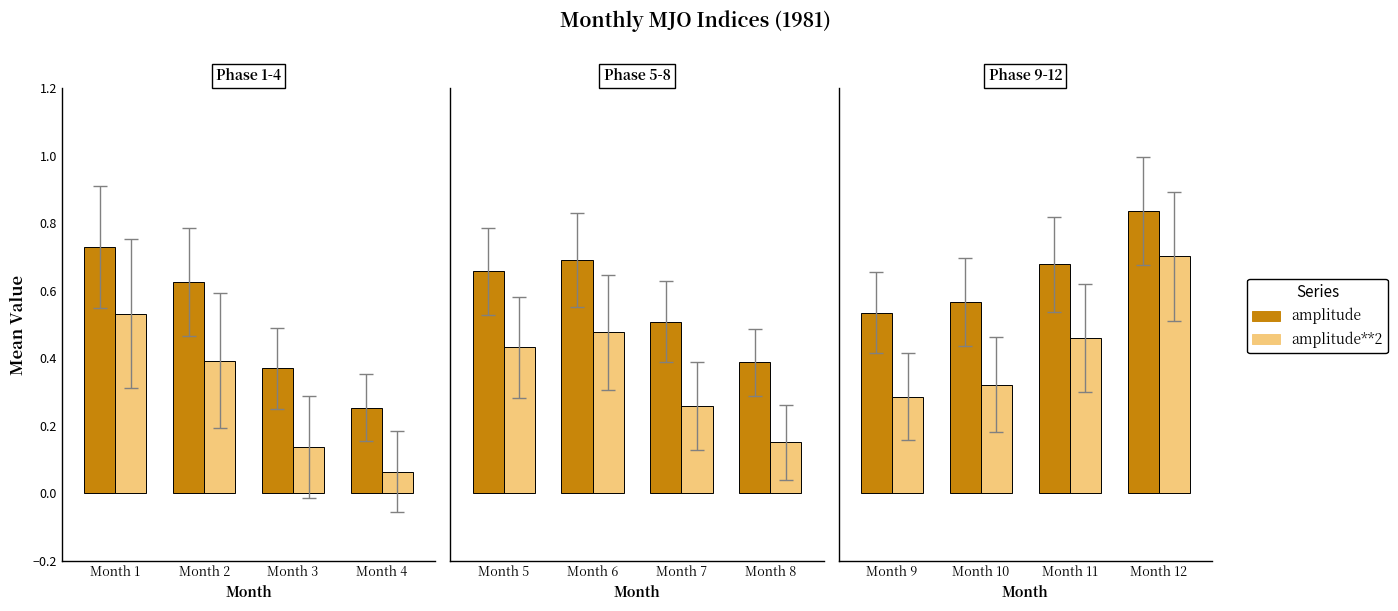

Count the number of categories in the chart.

4